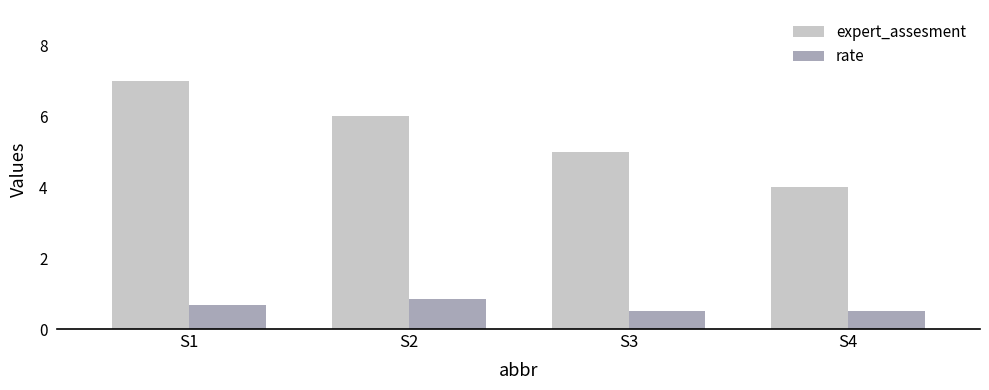

Where does the expert_assesment series first go above 6?

S1